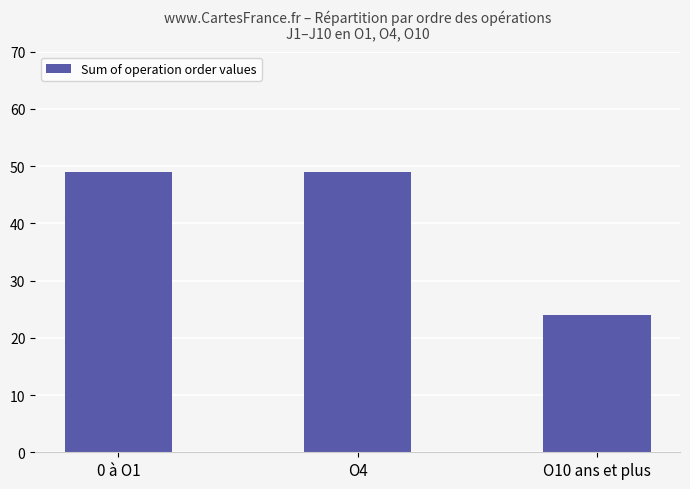

Does the chart contain stacked bars?

No